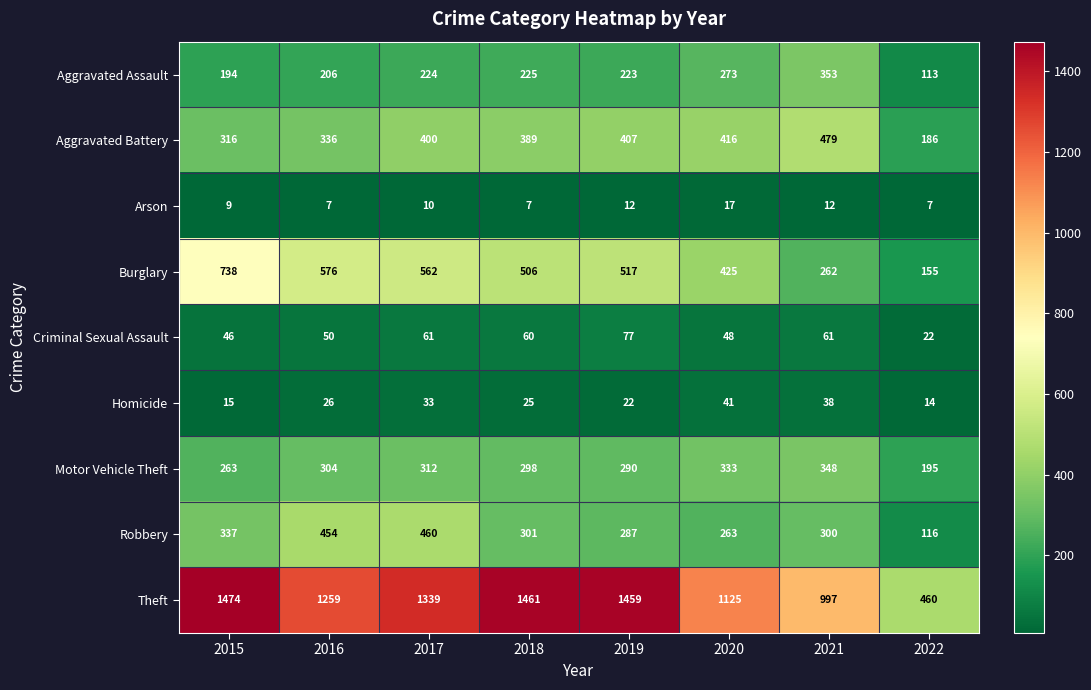

What is the average value of the Criminal Sexual Assault series?

53